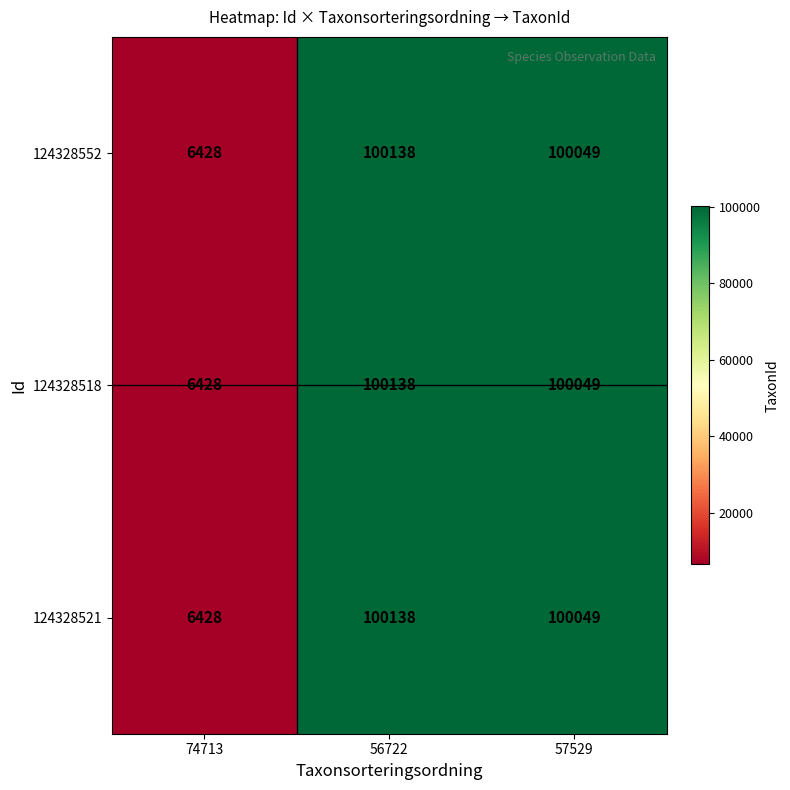

Which category has the lowest value in the 124328521 series?

74713